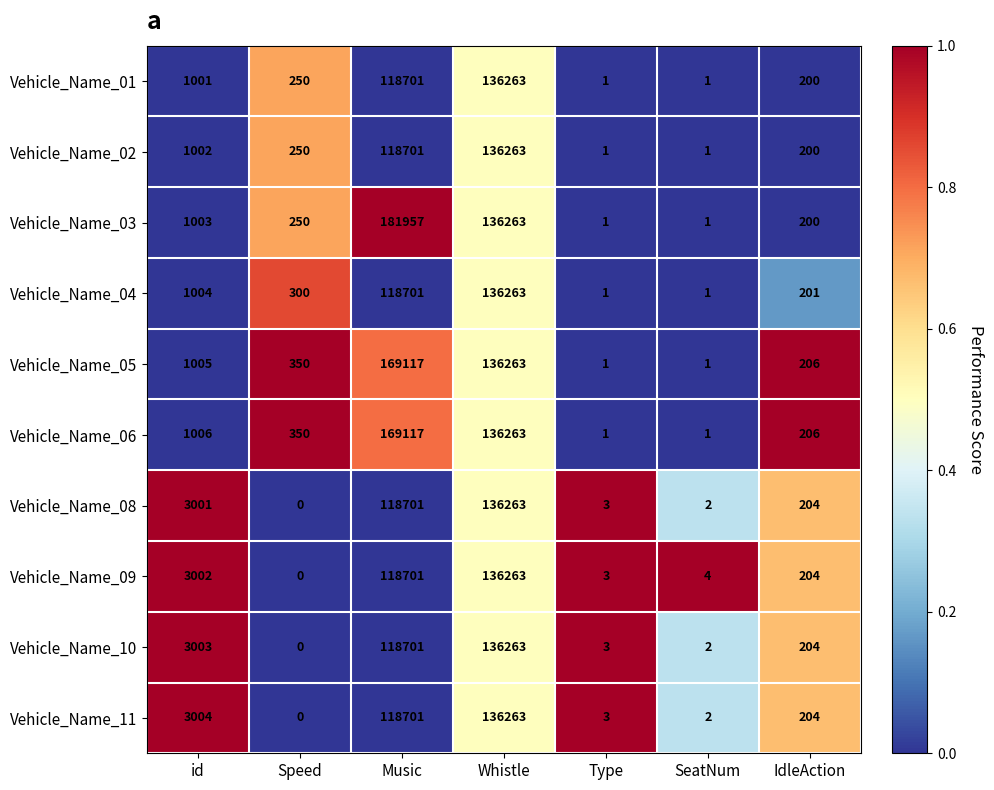

How many data points does each series have?

7